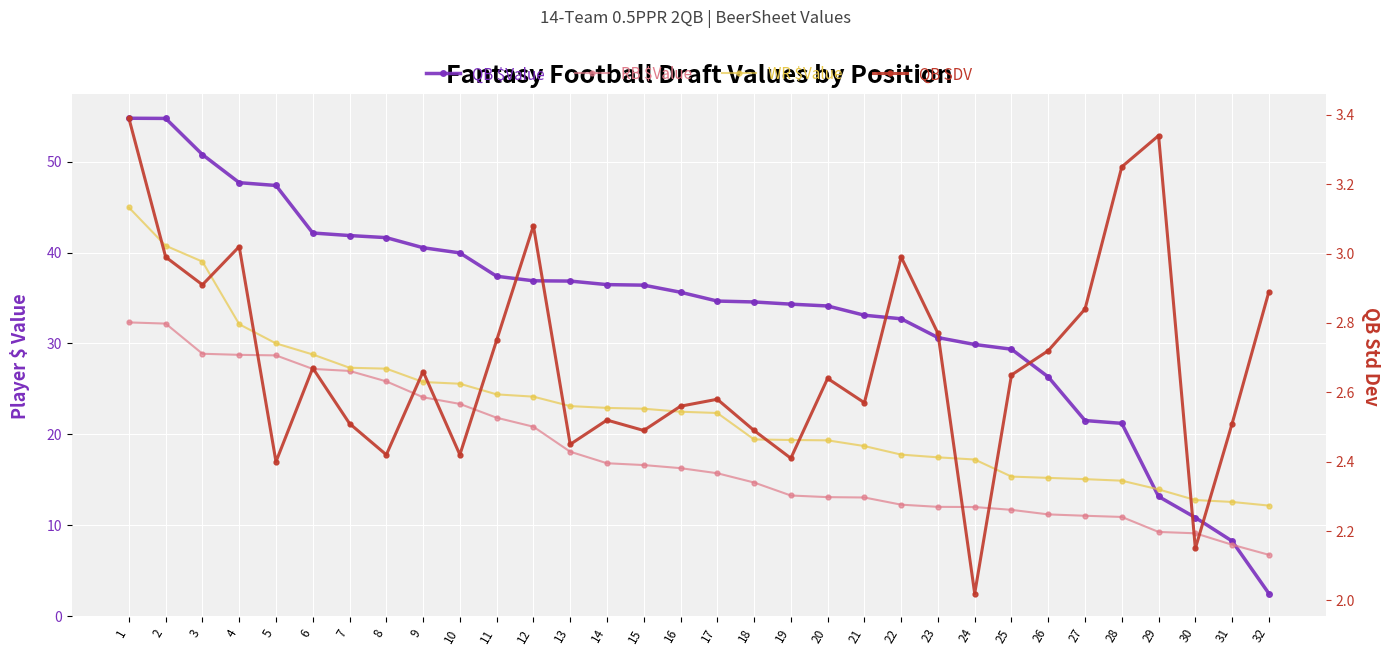

Which label corresponds to the smallest value in the chart?

24